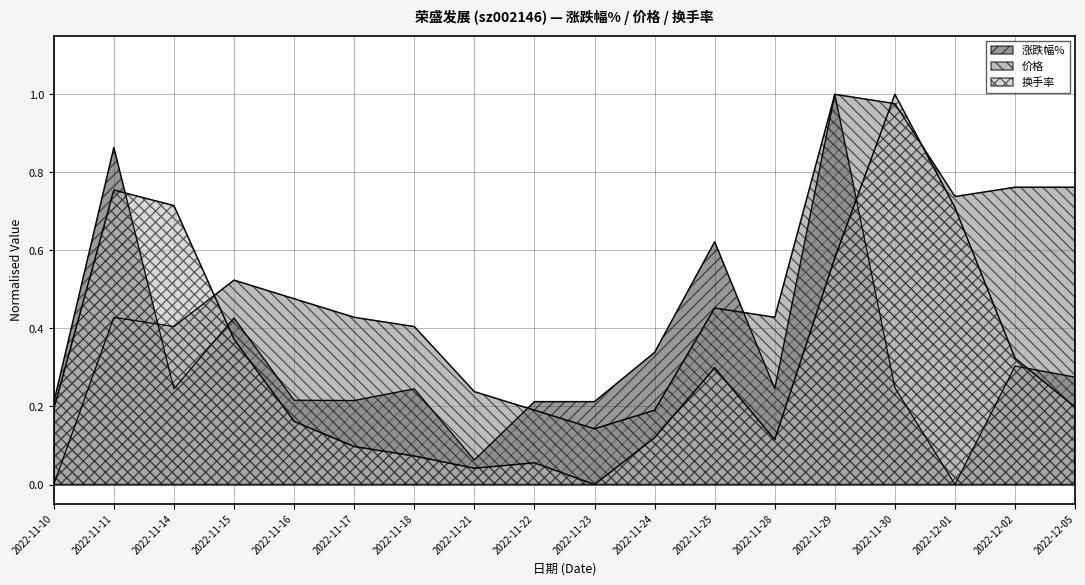

Count the number of categories in the chart.

18